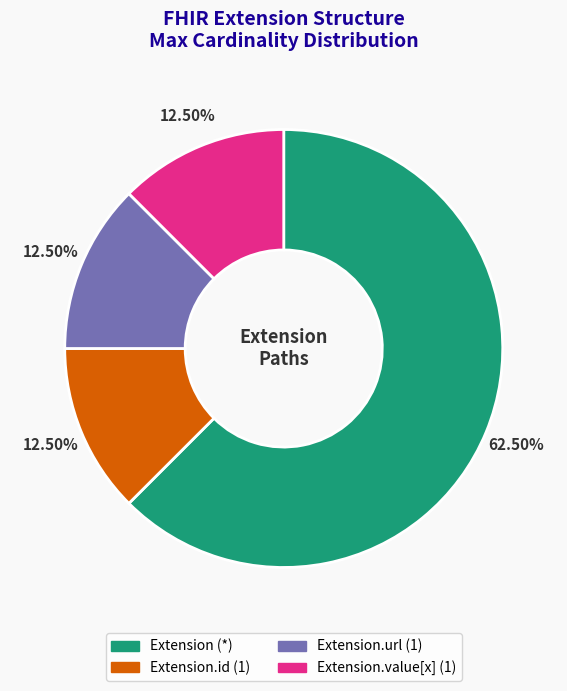

How many slices are in this pie chart?

4